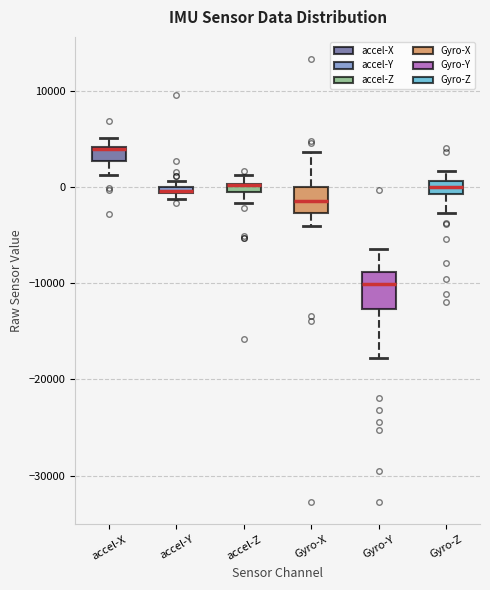

Which box is the tallest, from its lower edge to its upper edge?

Gyro-Y